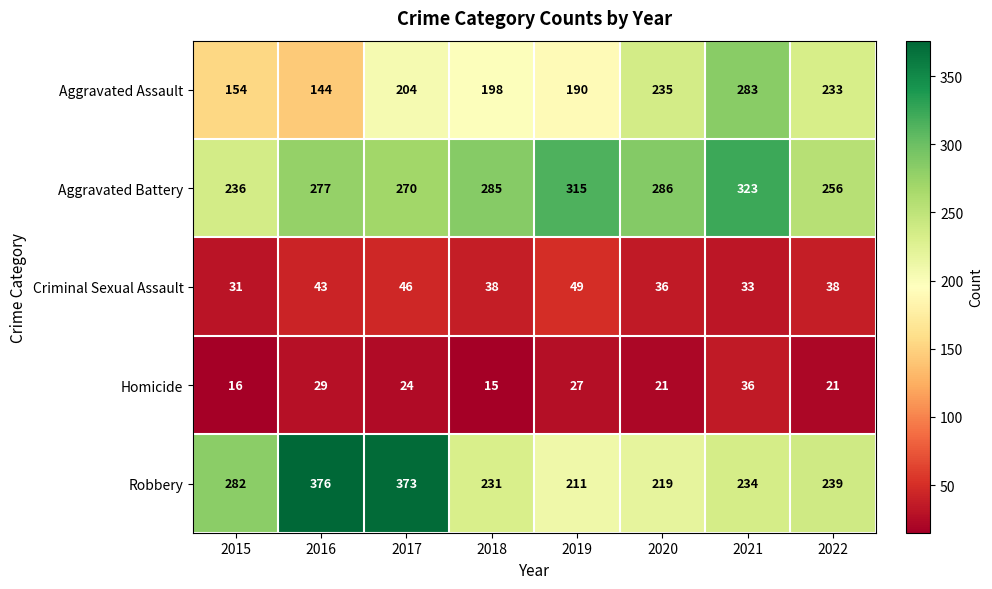

True or false: Criminal Sexual Assault has a value of 38 at 2018.

True